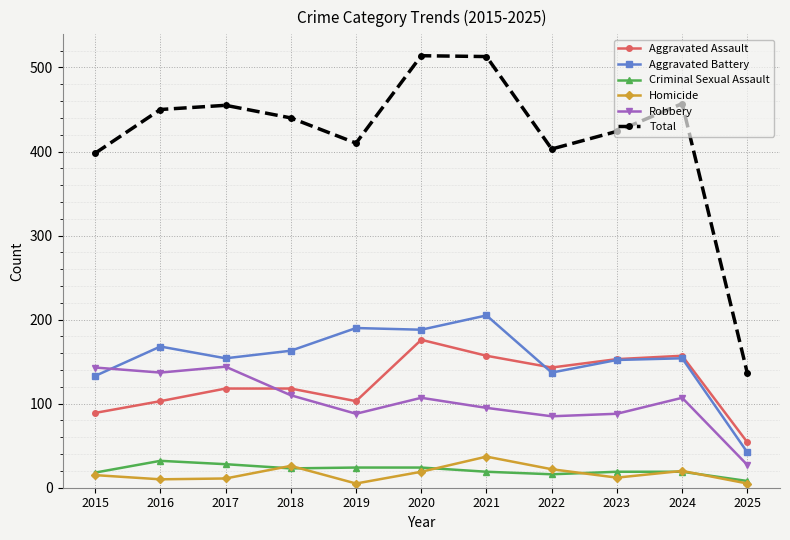

Does the chart have visible grid lines?

Yes